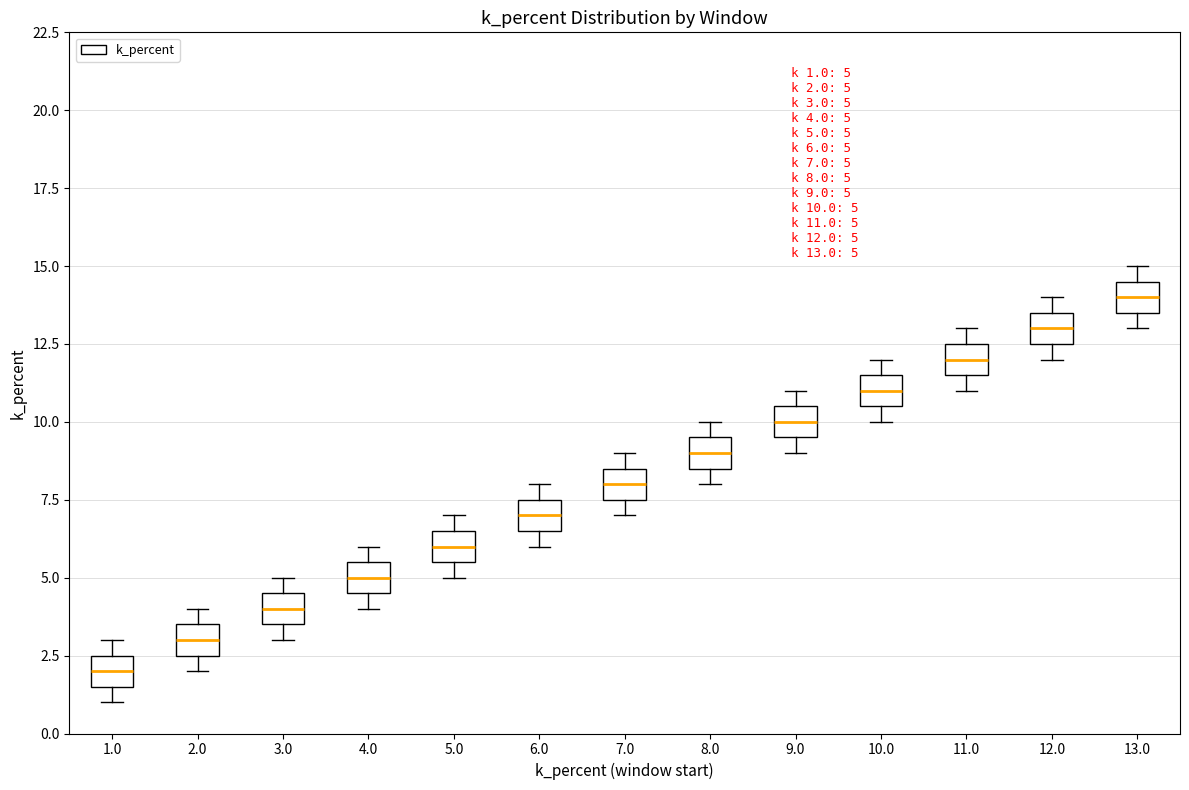

Which box has the highest median line?

13.0